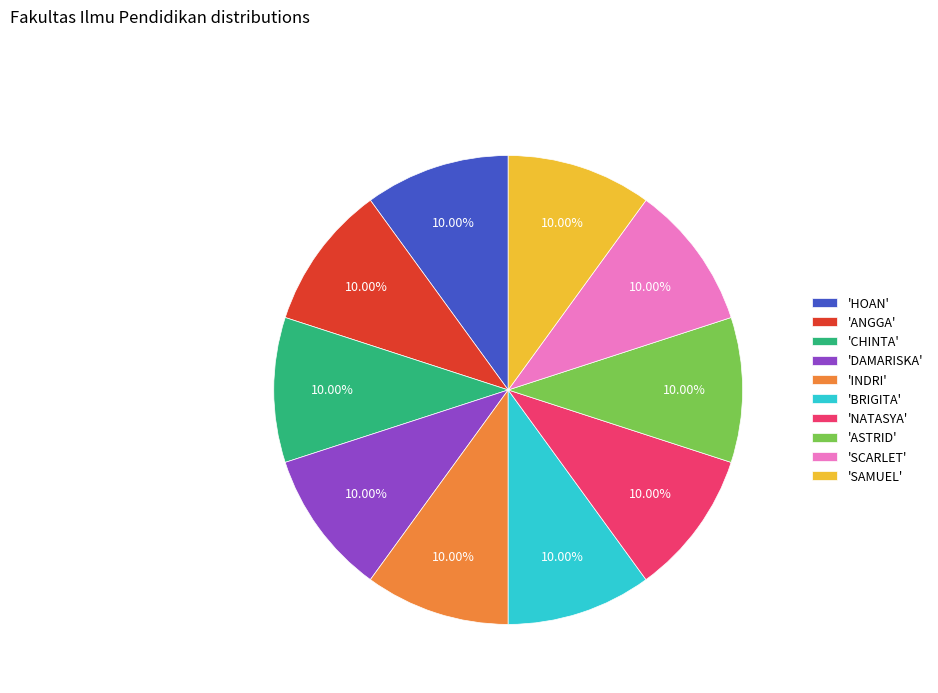

Does any single category account for the majority?

No